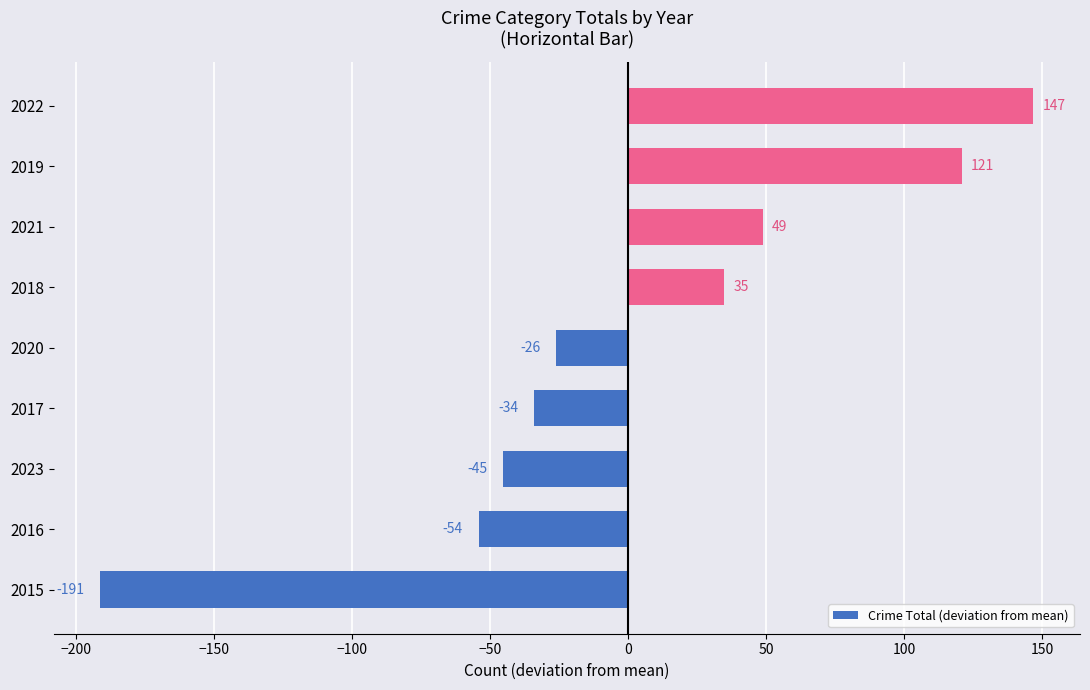

Count the number of data series in this chart.

1